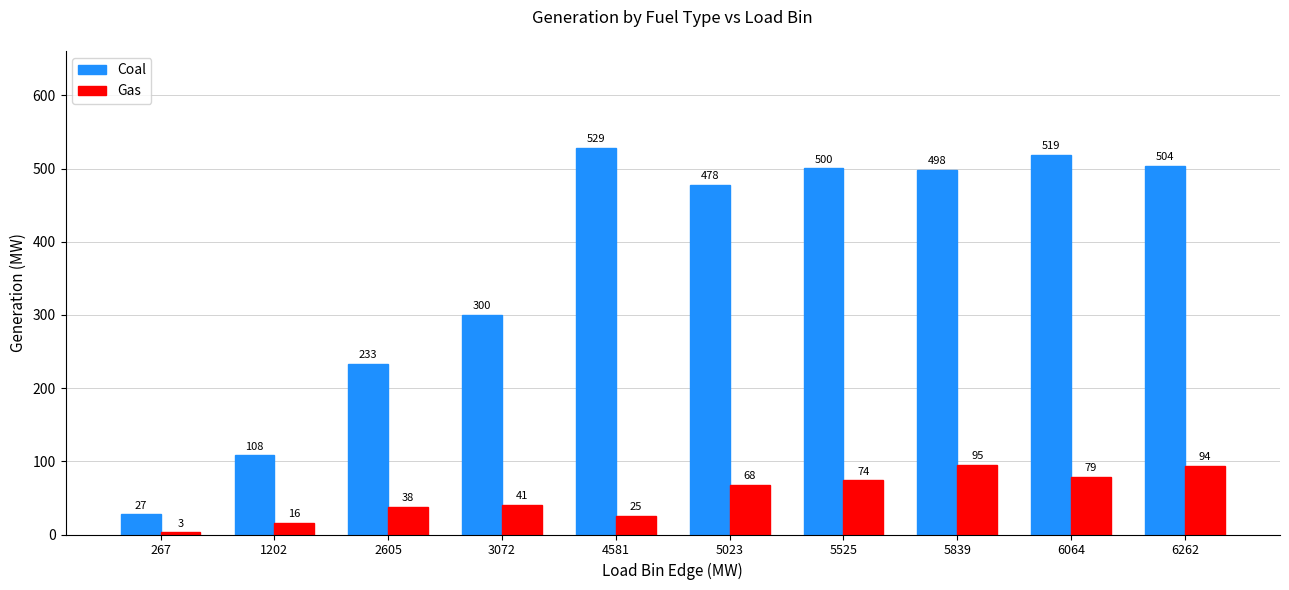

What is the value of the Gas bar at the 7th from the left?

74.2